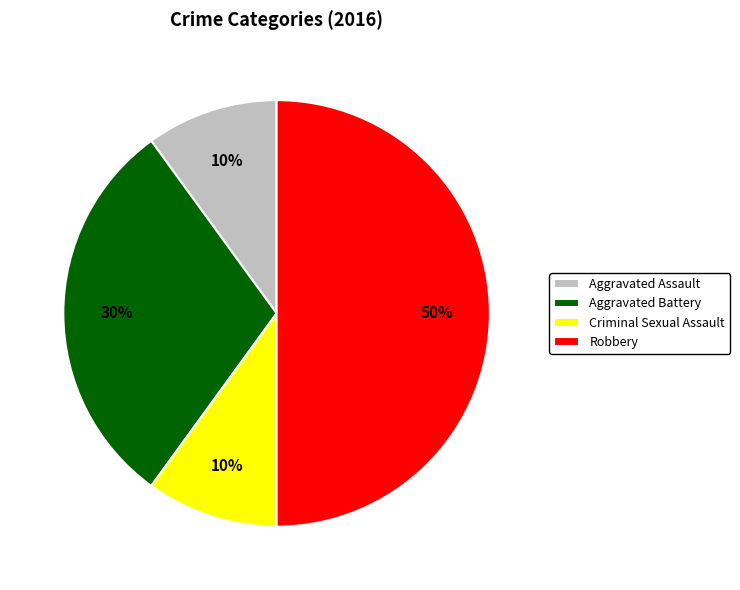

Is it true that Aggravated Battery is 16% of the pie?

False